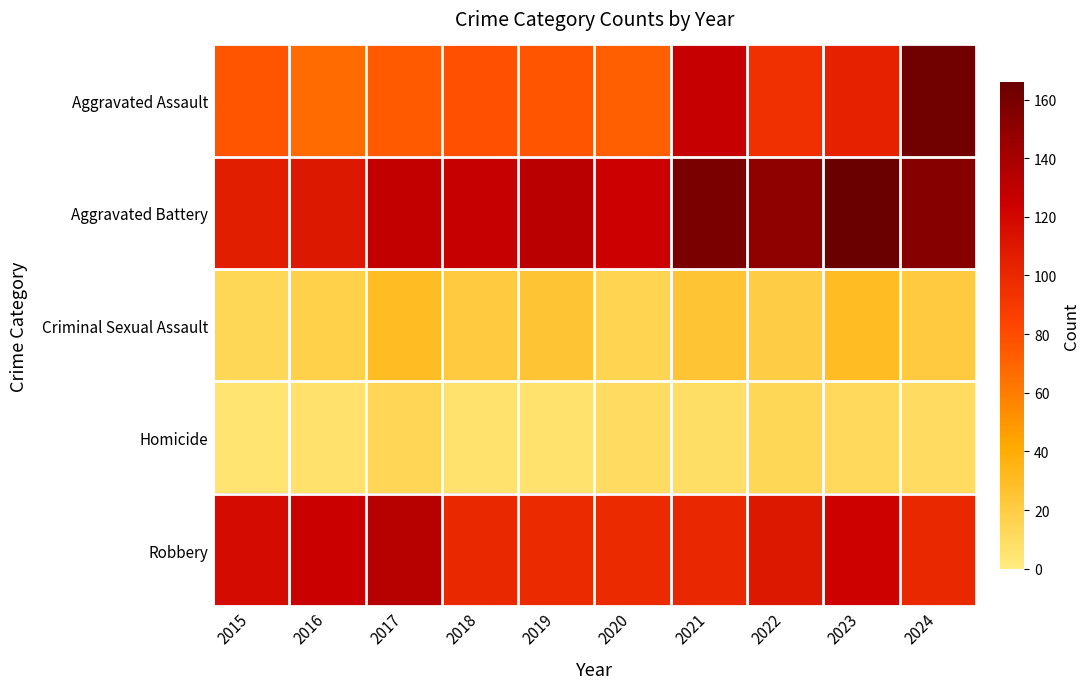

What is the total value across all series at 2022?

387